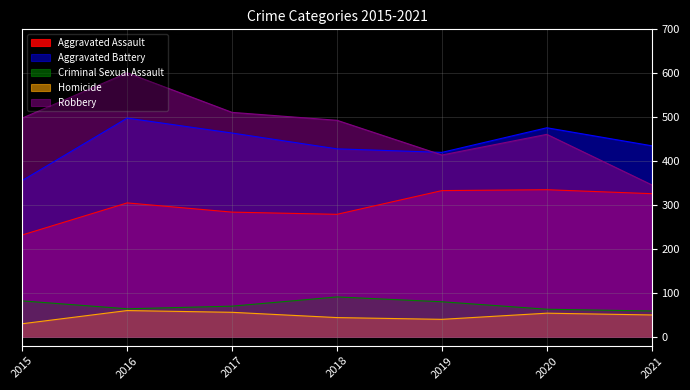

What is the lowest value of the Aggravated Assault series?

232